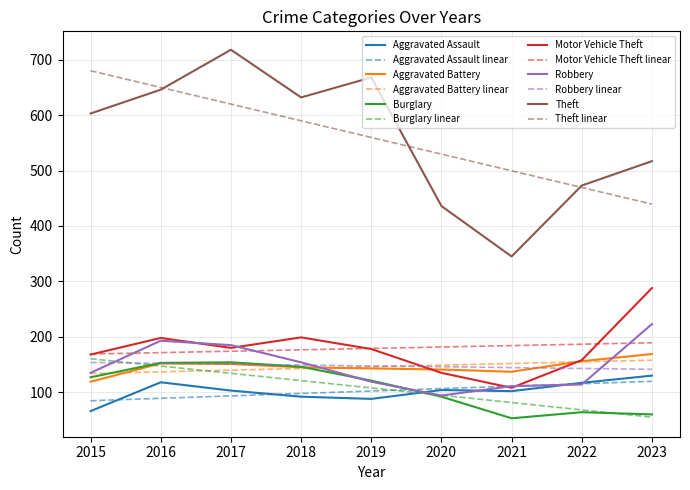

What is the total value across all series at 2020?

2209.4